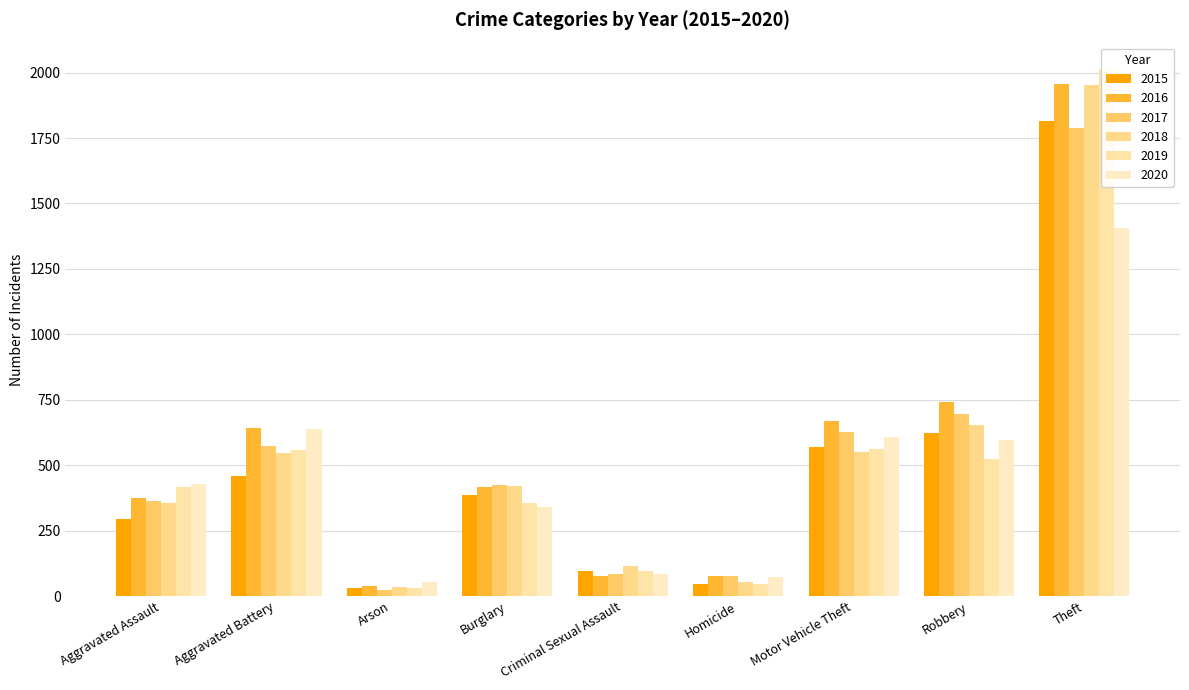

Which series has the largest range (max minus min)?

2019